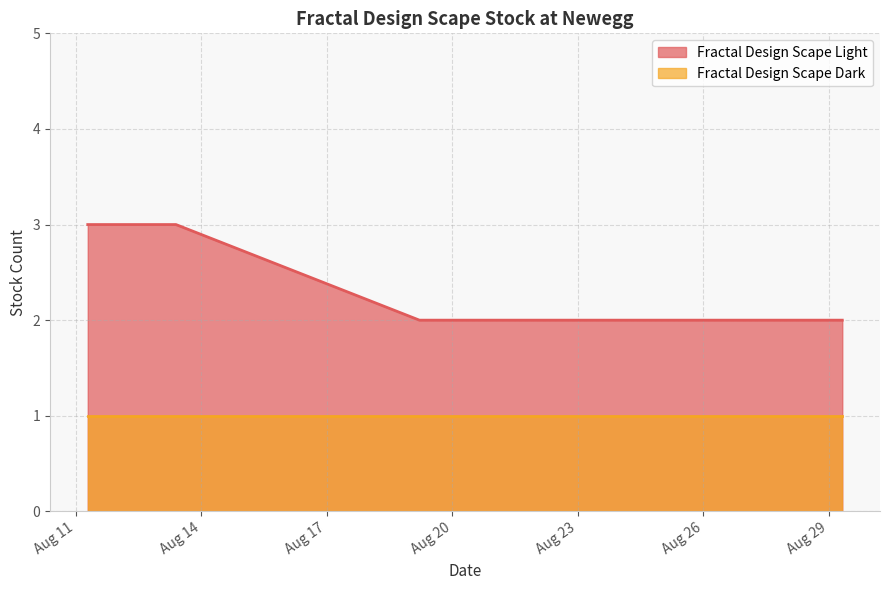

True or false: the data shows 2 at 2025-08-22 22:58.

True